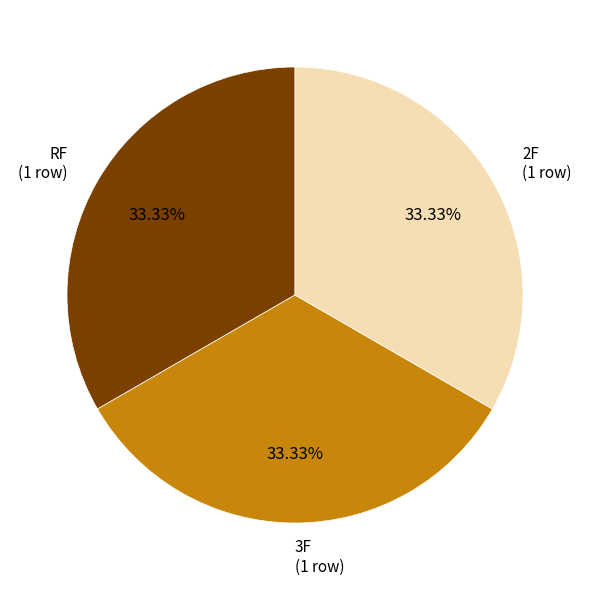

Is there any slice that represents more than half of the pie?

No